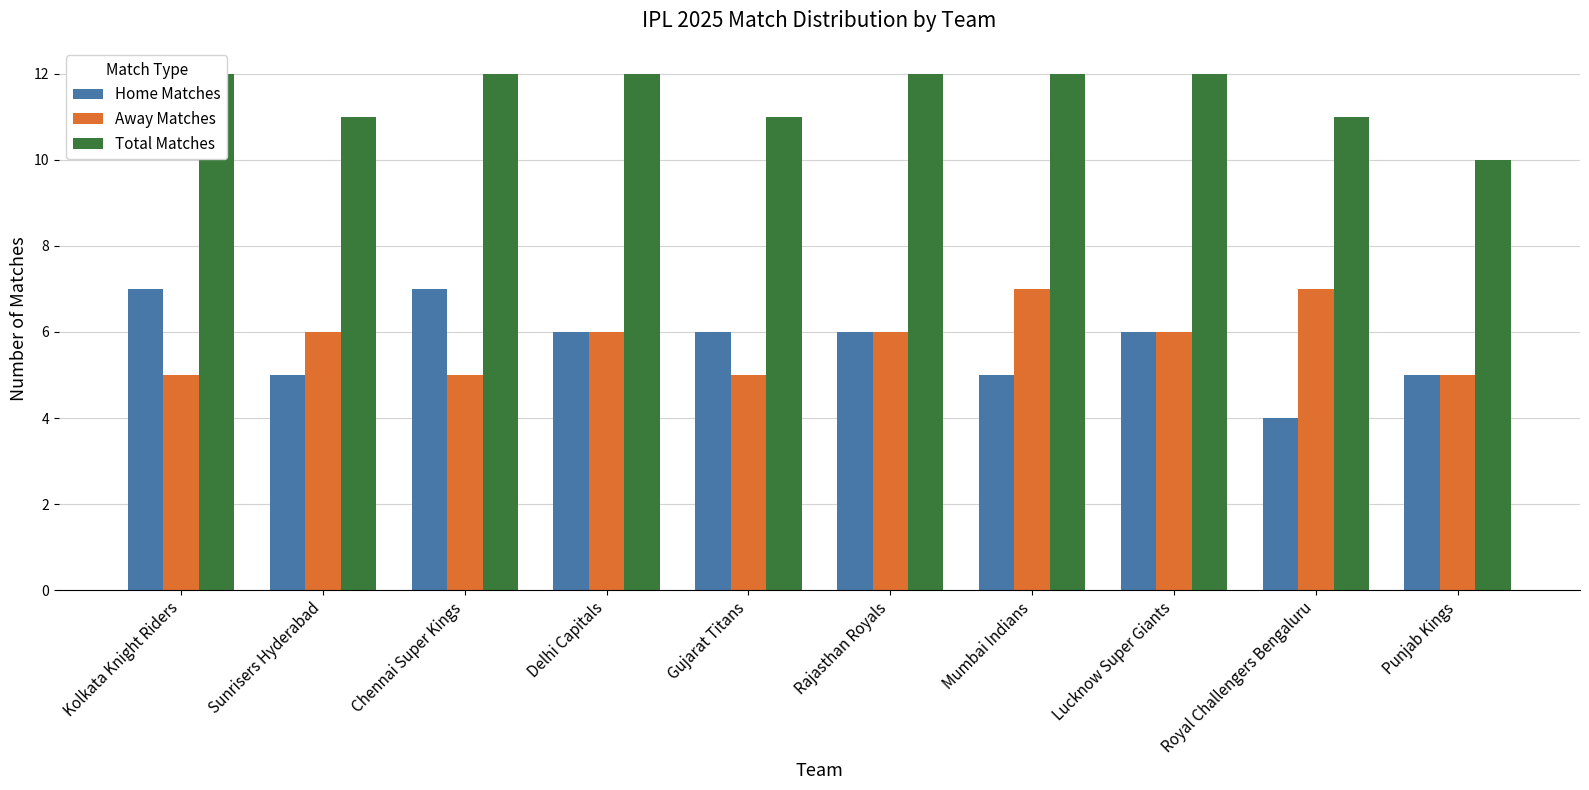

How many distinct data groups are displayed?

3